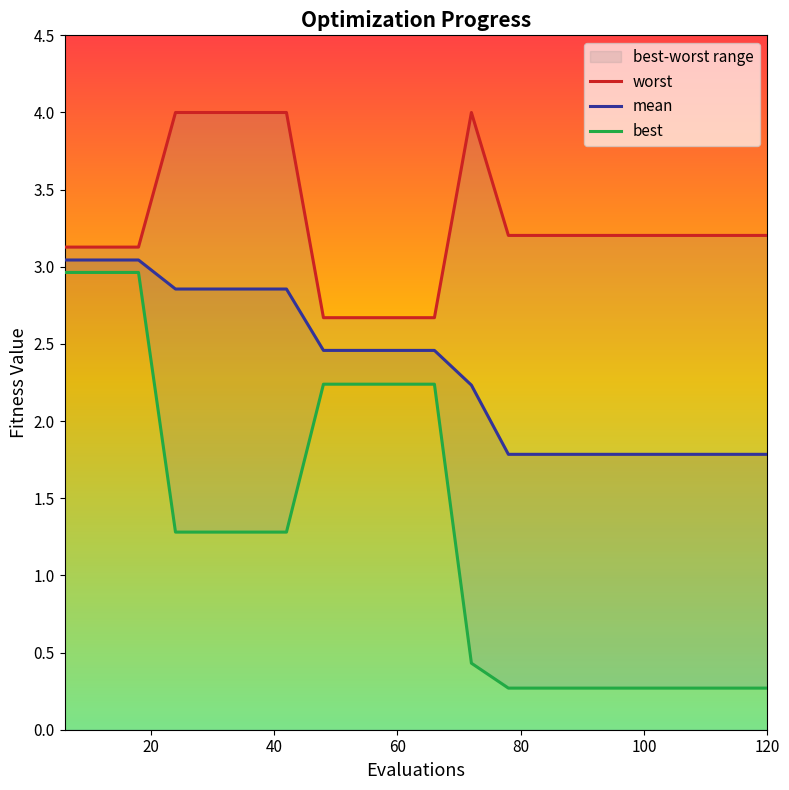

Is it true that mean equals 2.4 at 120?

False